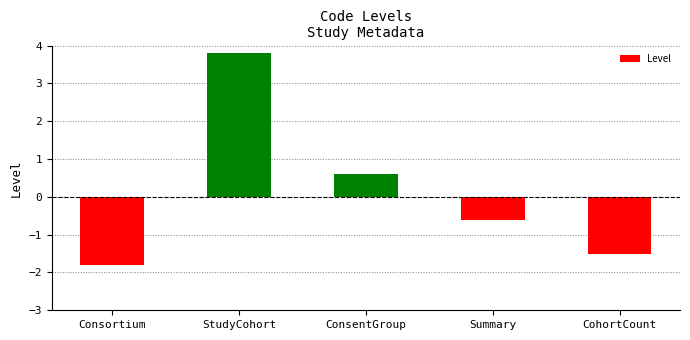

Which label corresponds to the largest value in the chart?

StudyCohort